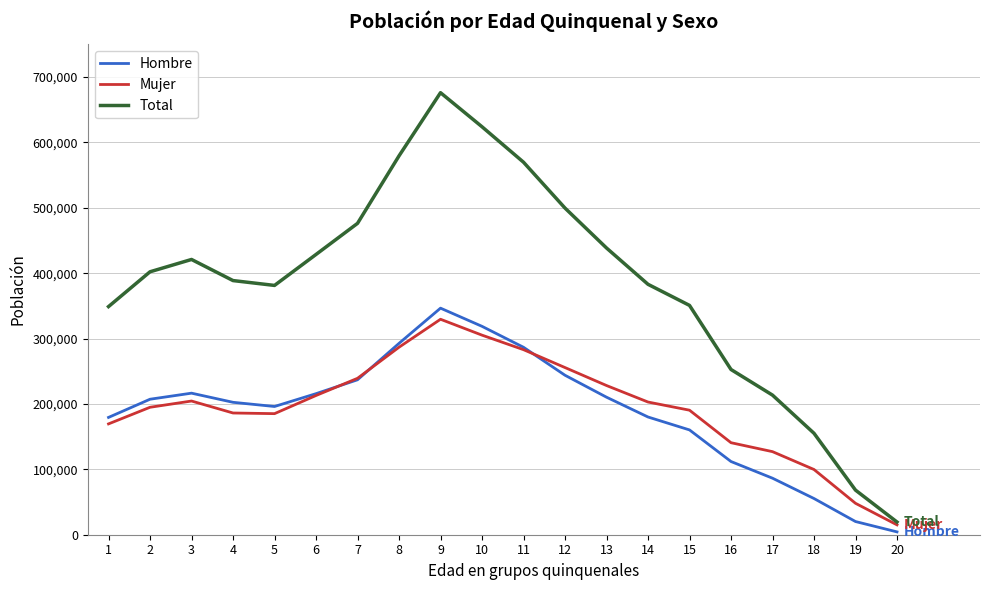

What are all the series names shown in the legend?

Hombre, Mujer, Total